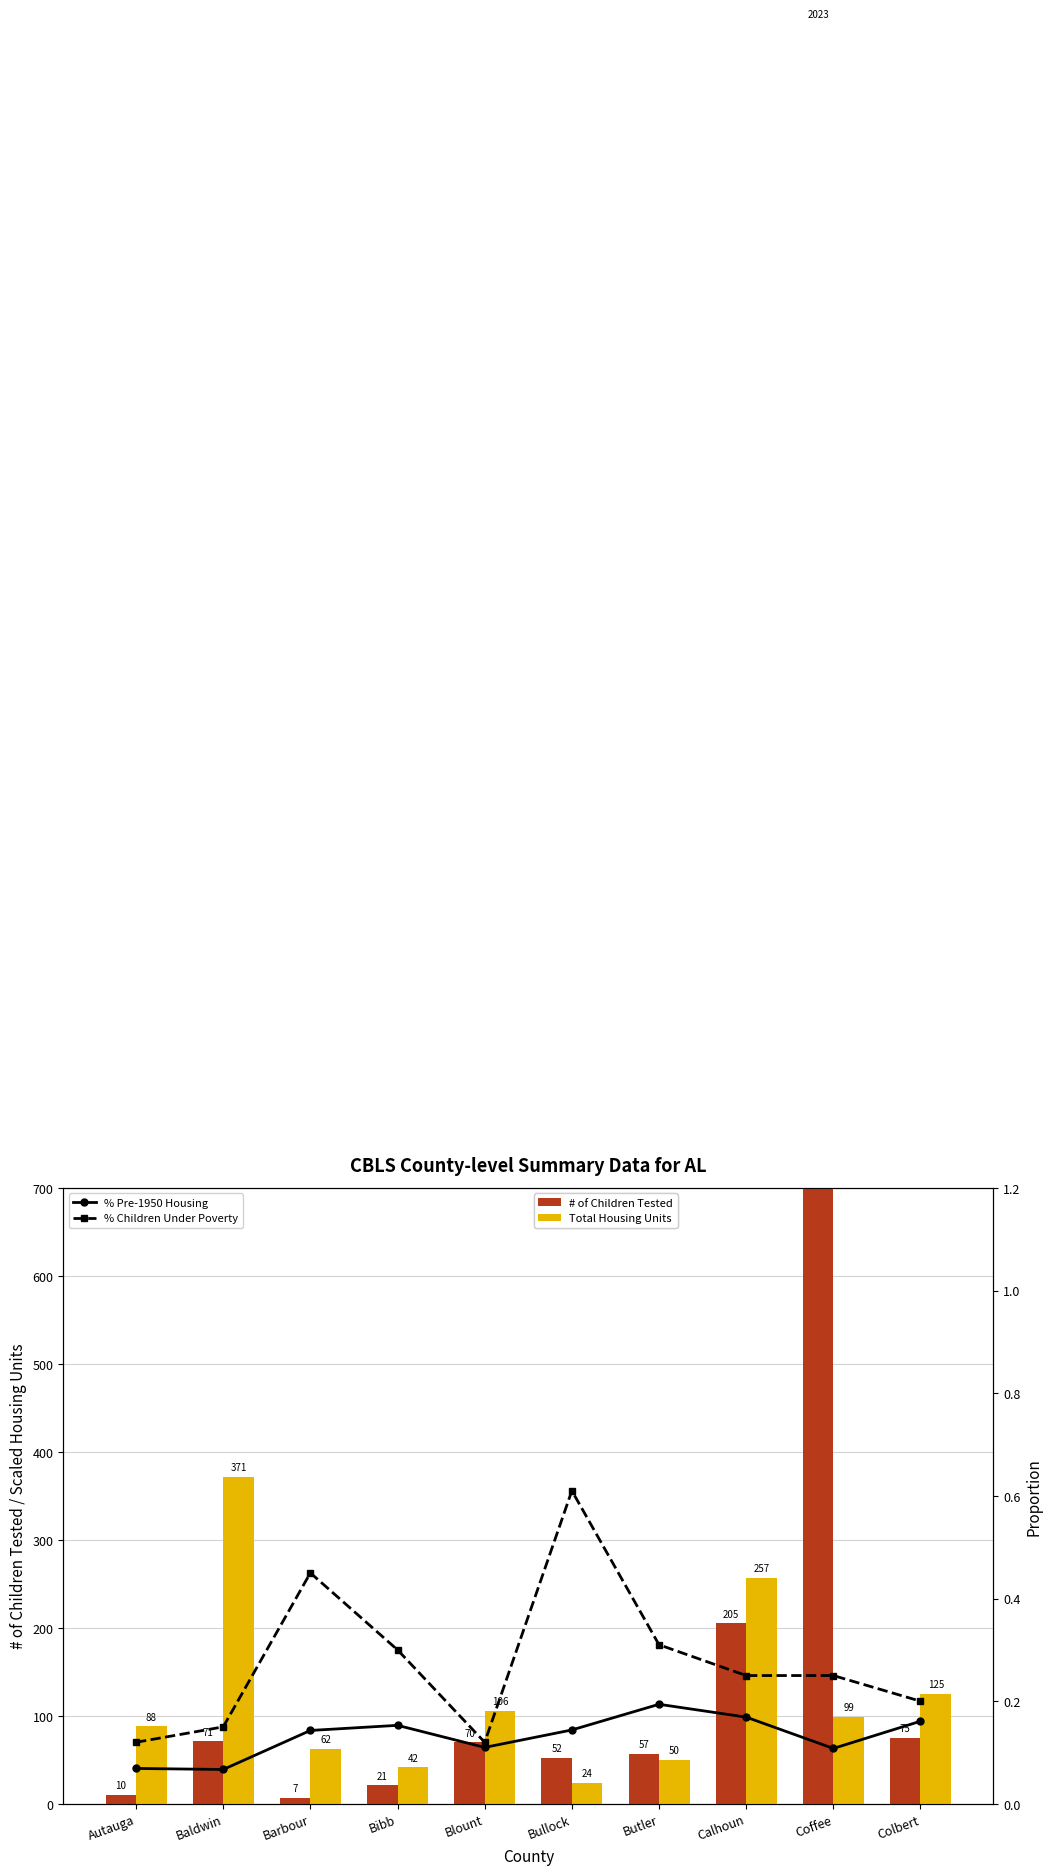

Which category has the highest value in the % Pre-1950 Housing series?

Butler